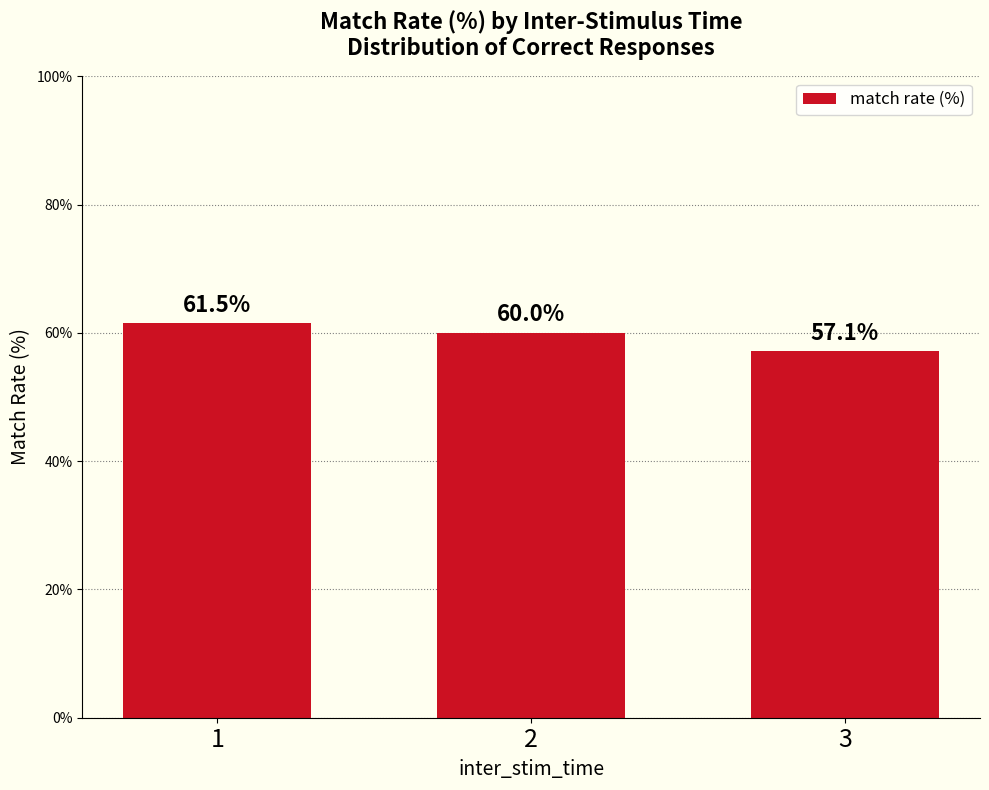

How many values are below 60?

1